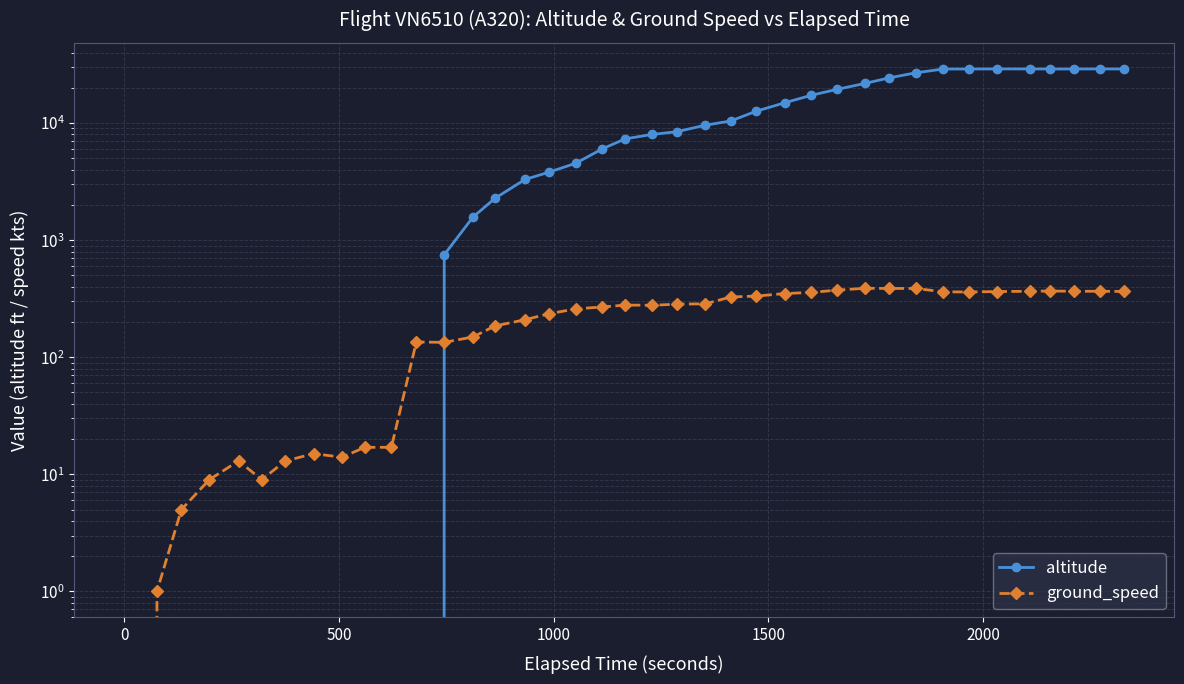

How many intersections are there between ground_speed and altitude?

1